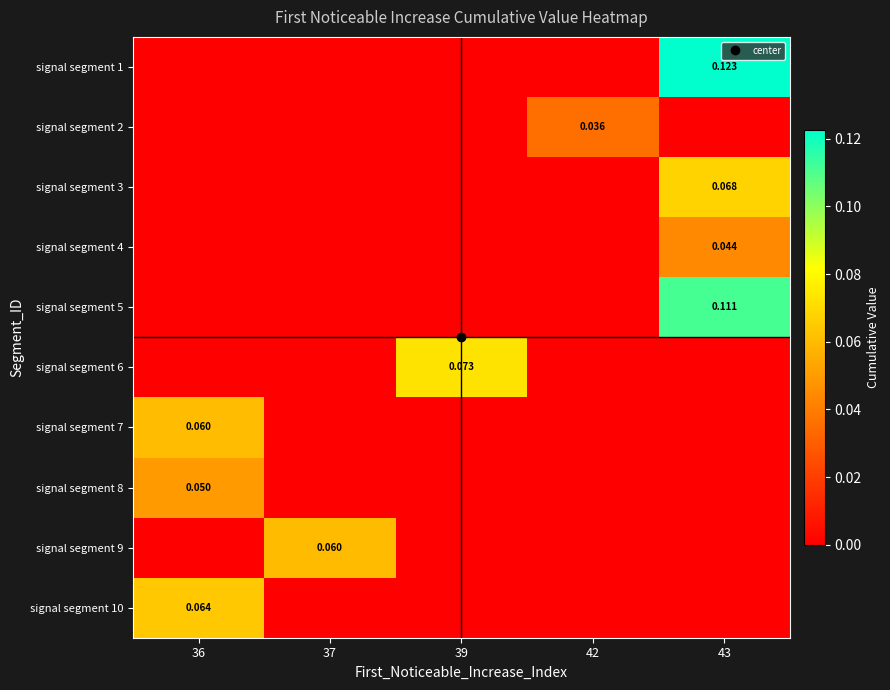

How many positive values does the signal segment 5 series have?

1